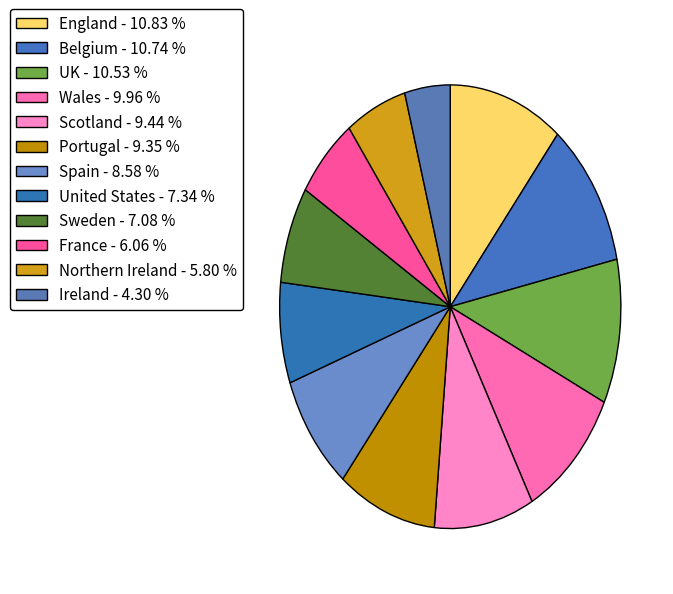

How many slices are in this pie chart?

12